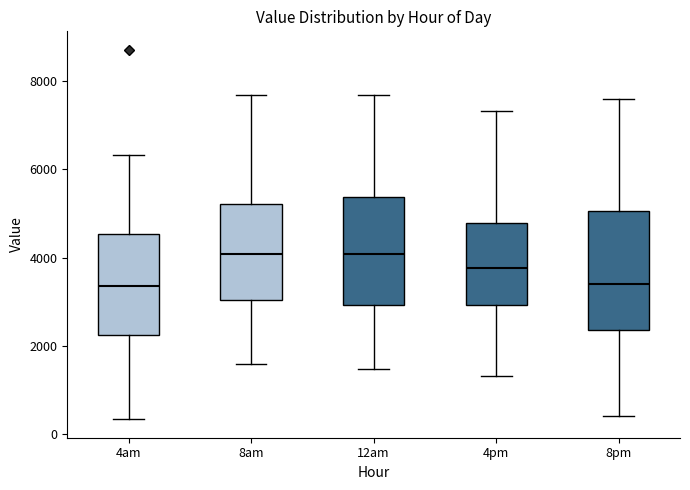

Comparing the boxes themselves (not the whiskers), which one is the tallest?

8pm